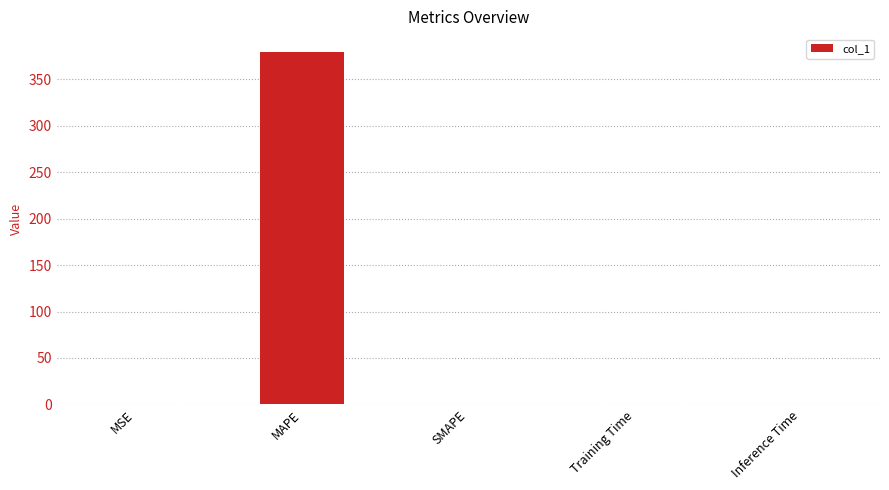

How many data points does each series have?

5